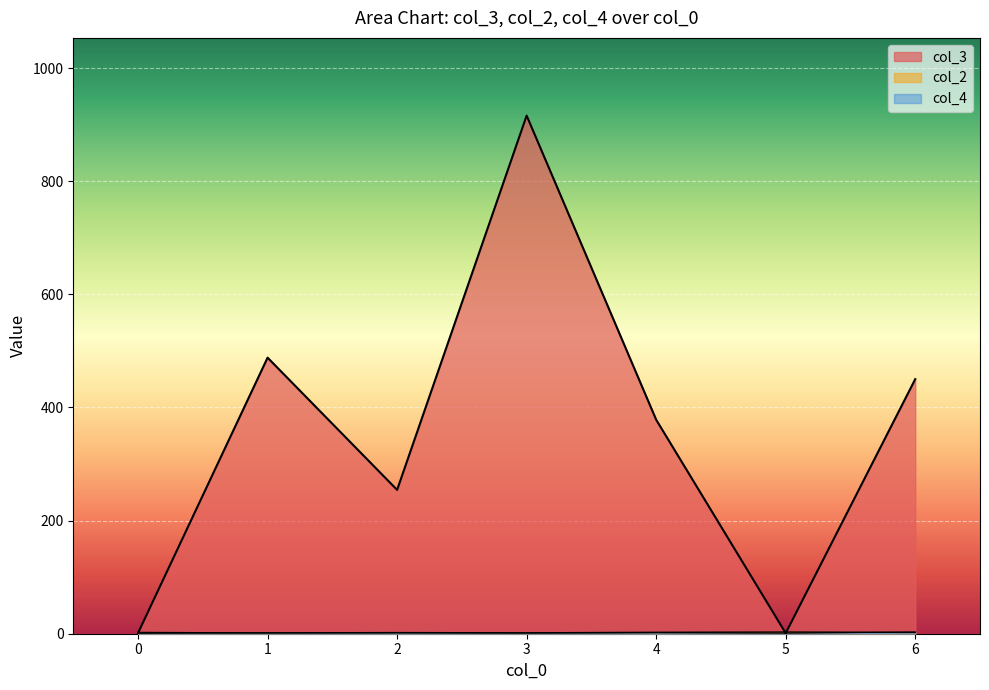

Does the chart display data point markers on the line(s)?

No